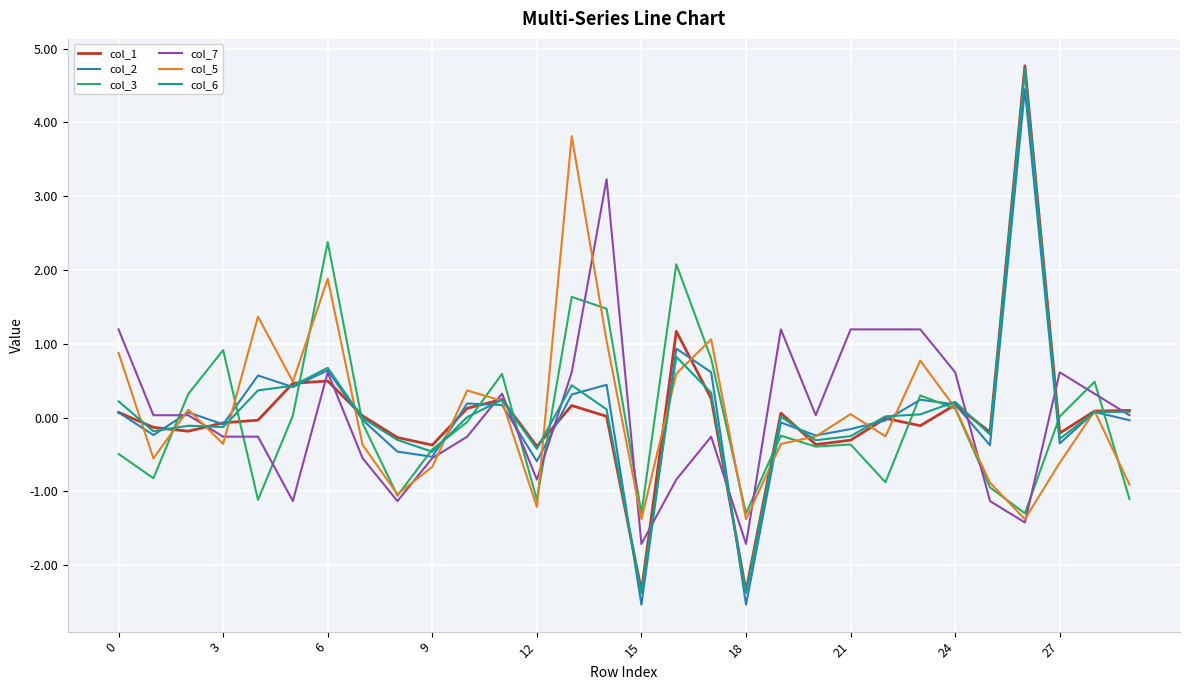

What is the lowest value of the col_3 series?

-1.3